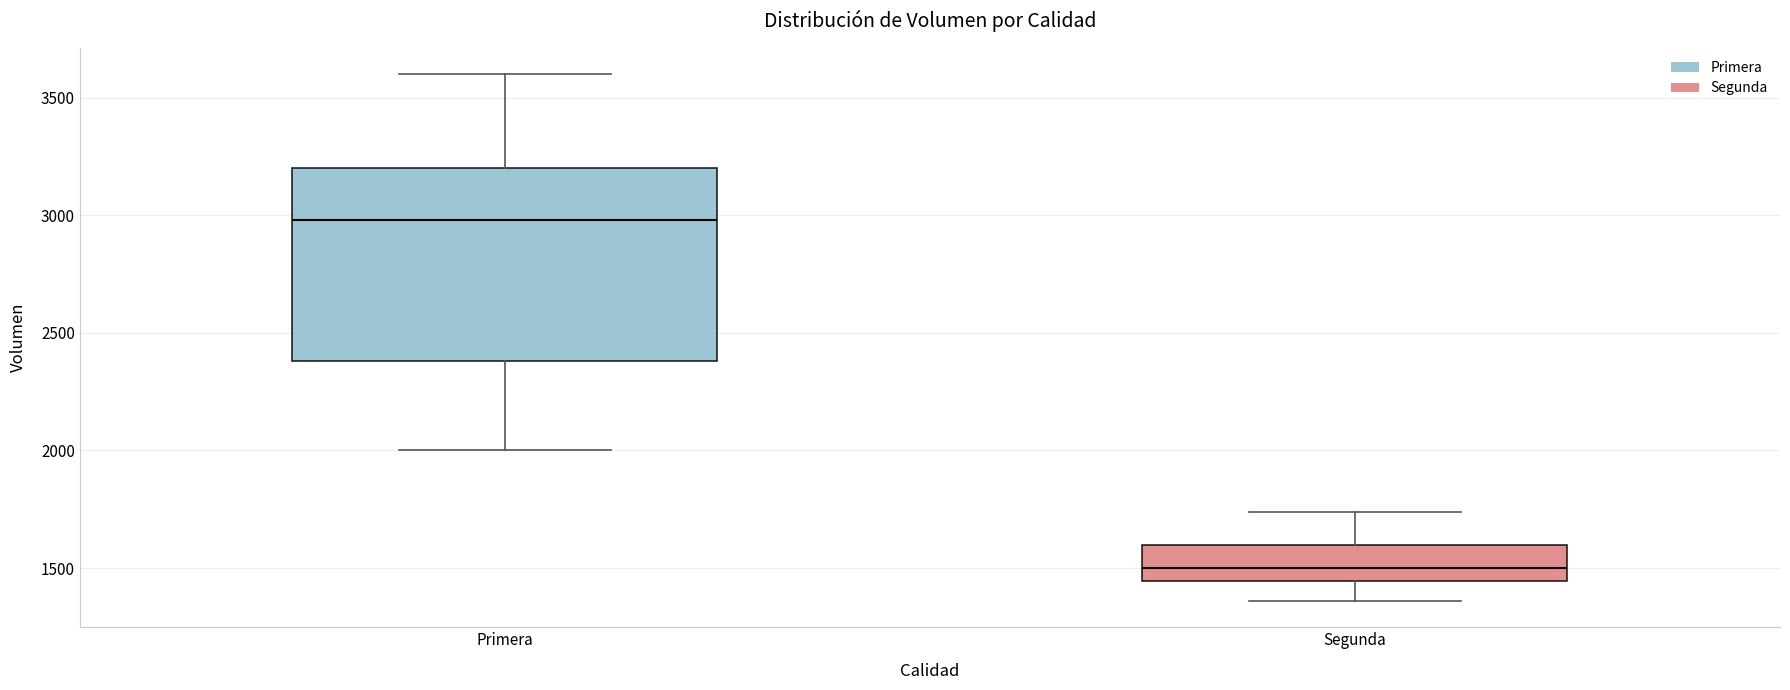

Where does the median line of the box for Segunda sit on the y-axis? The values are not printed on the chart, so give them approximately, as read against the axis.

1500